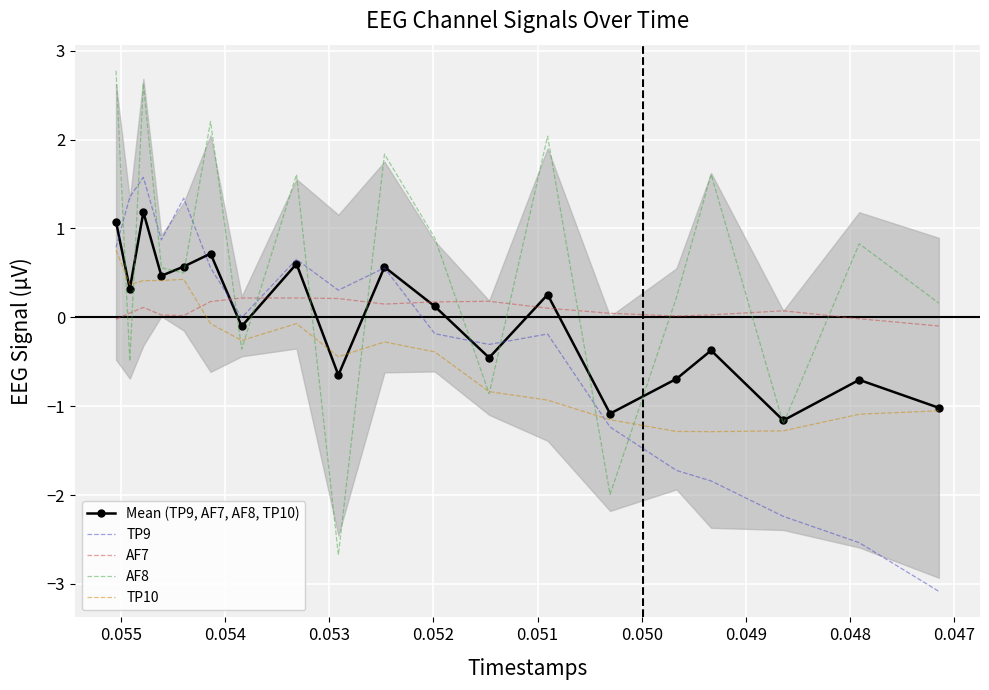

What is the average value of the TP10 series?

-0.4